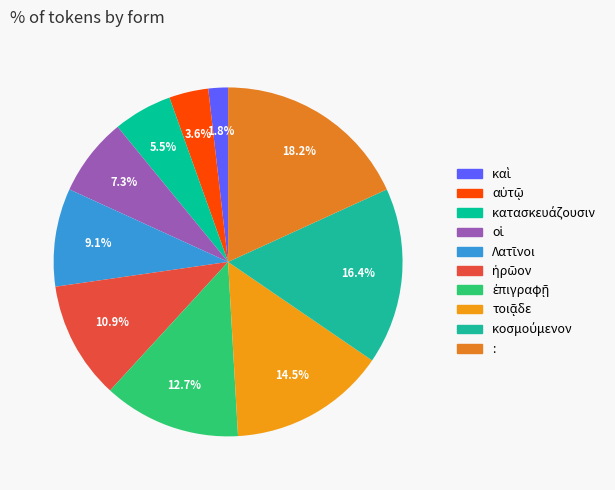

What portion of the pie excludes αὐτῷ?

96.4%